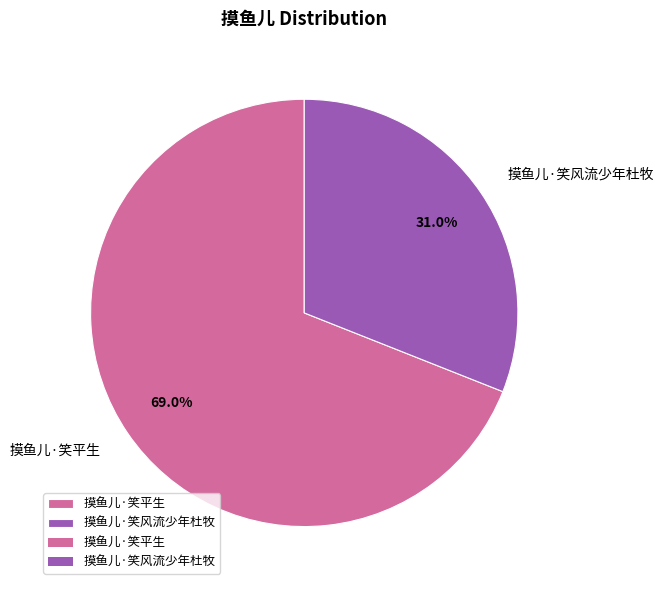

Which category accounts for the majority?

摸鱼儿·笑平生